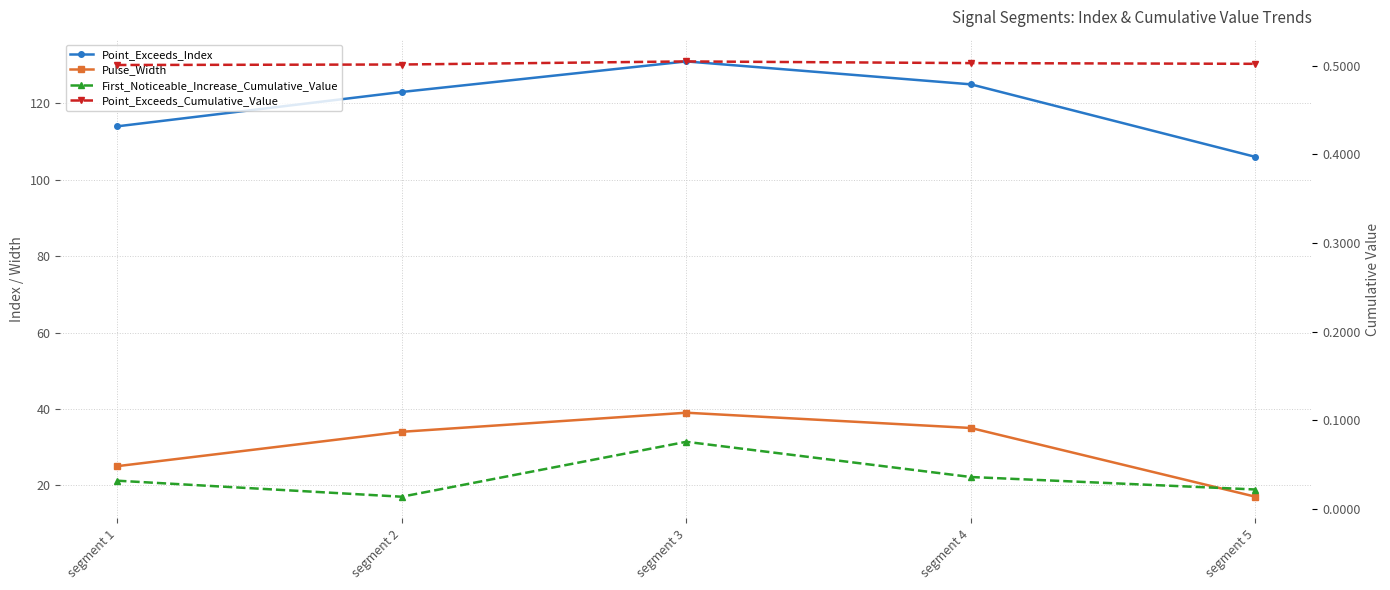

Count the First_Noticeable_Increase_Cumulative_Value values in the range 0 to 1.

5